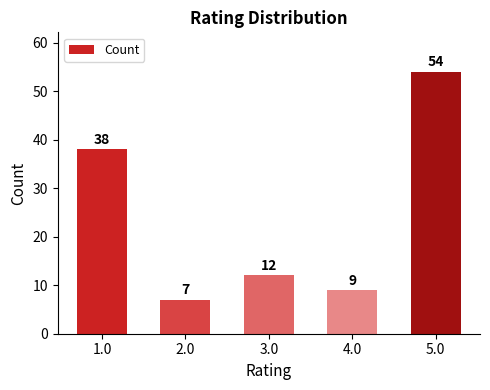

What position from the left is 3.0?

3